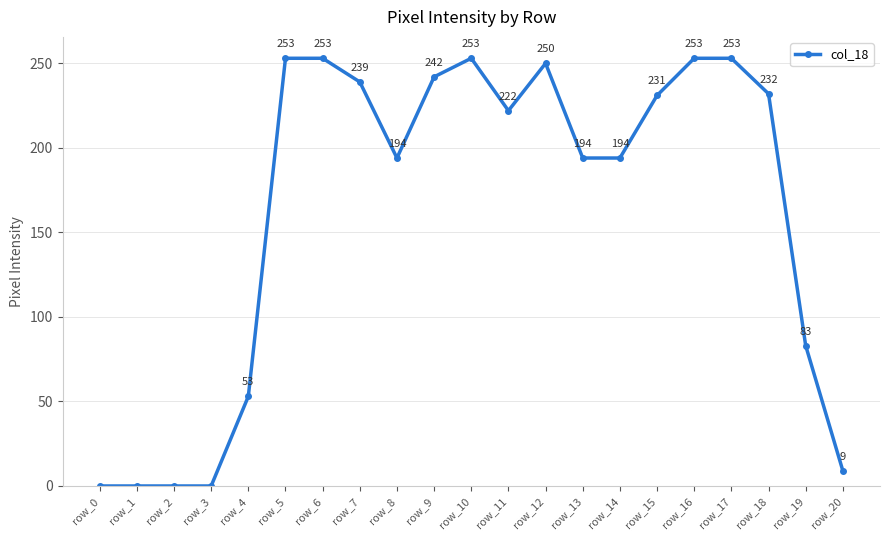

Which has a higher value, row_10 or row_13?

row_10